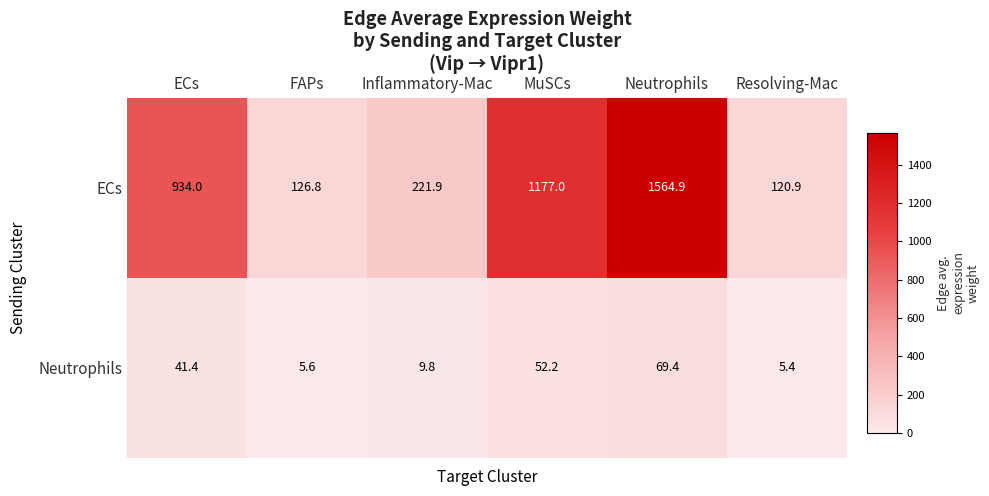

What is the smallest value displayed?

5.4